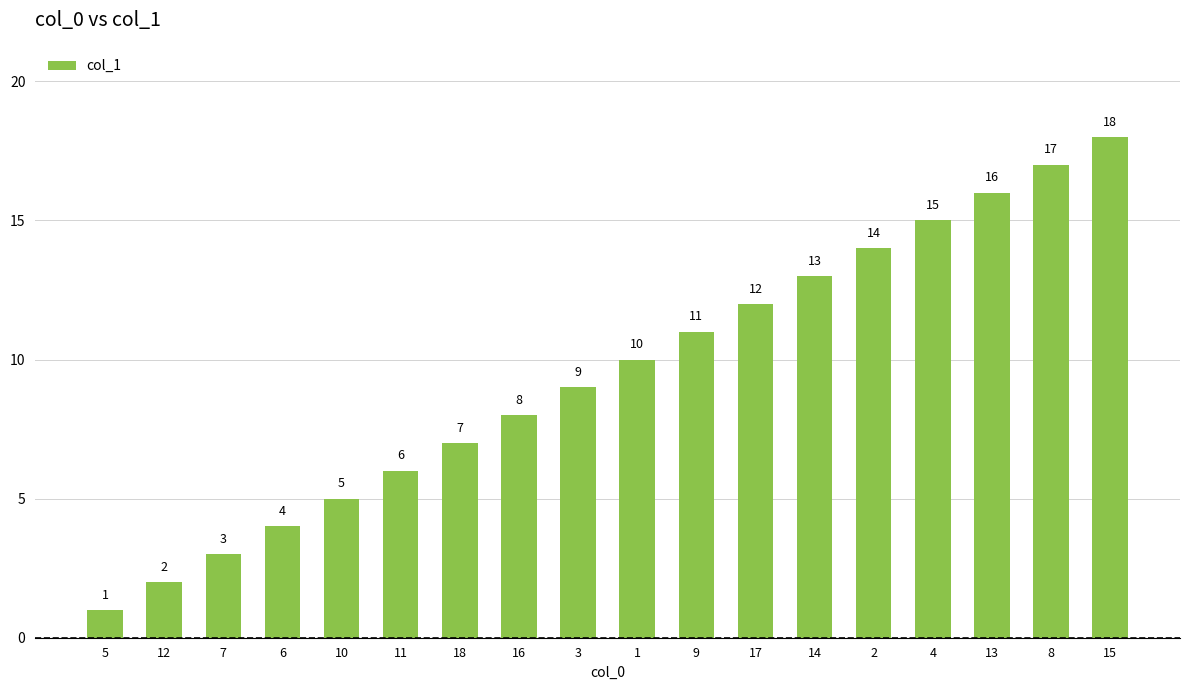

What position from the right is 1?

9